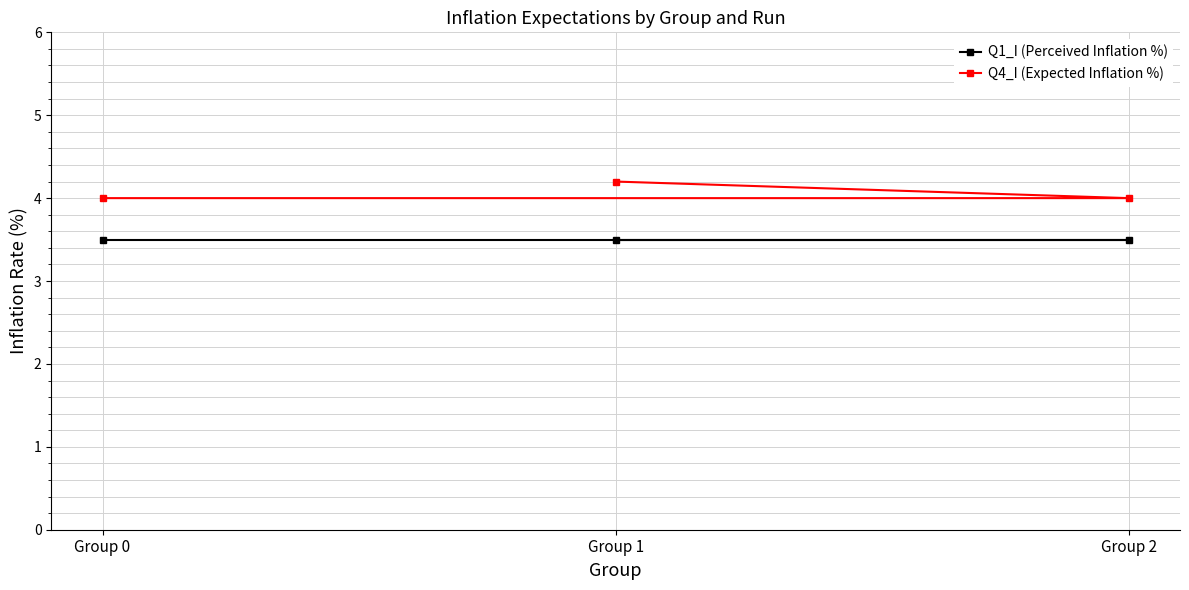

What is the value of the Q4_I (Expected Inflation %) point at the 1st from the left?

4.0